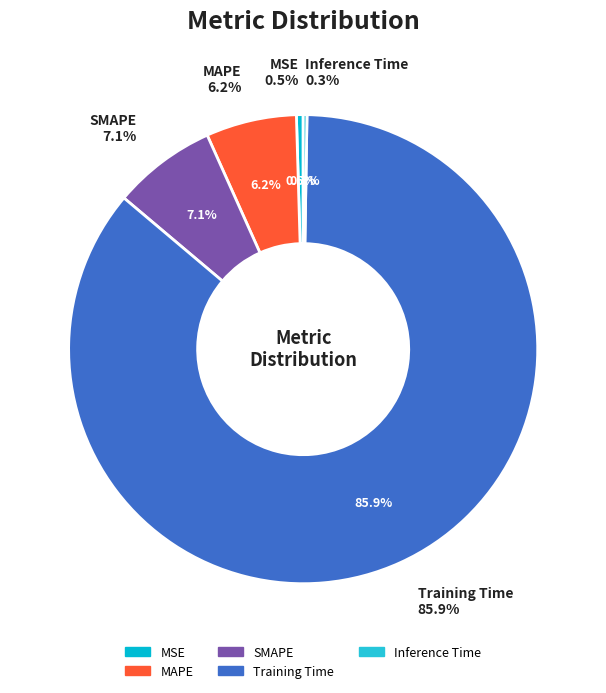

Do Training Time and SMAPE together represent more than half of the pie?

Yes